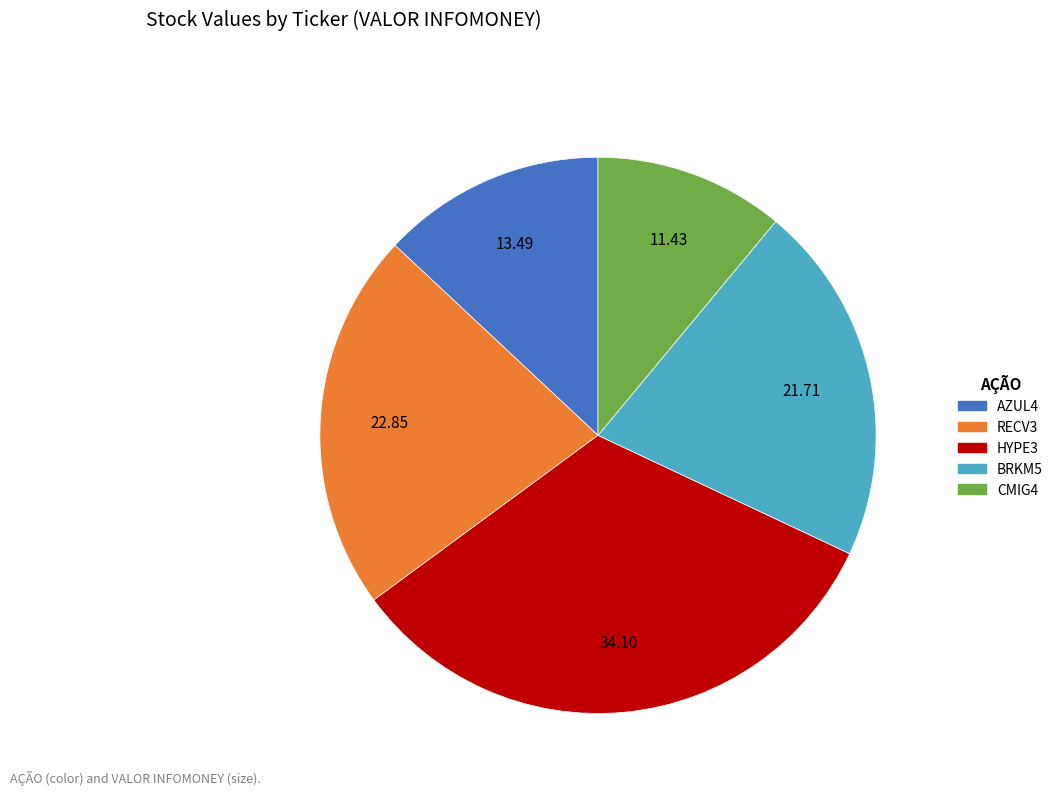

Combined, do CMIG4 and BRKM5 account for over 50%?

No